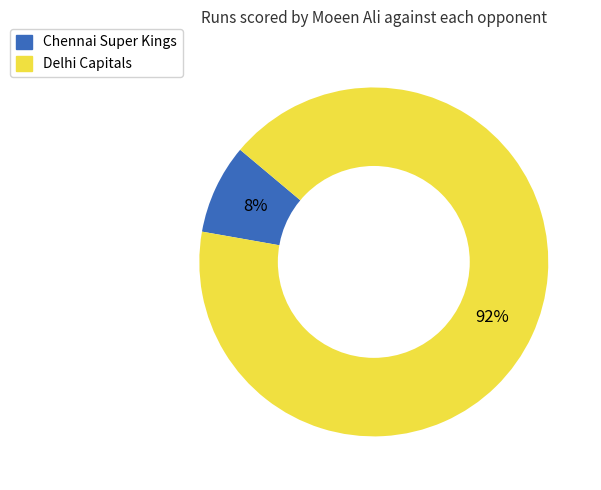

Is the sum of Delhi Capitals and Chennai Super Kings greater than half?

Yes